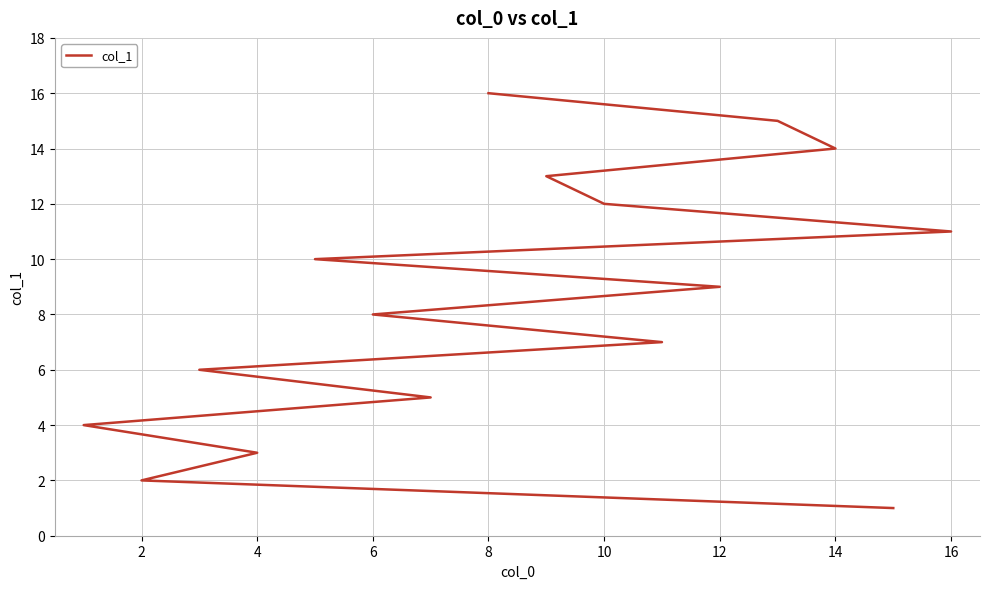

Which has a higher value, 14 or 10?

14